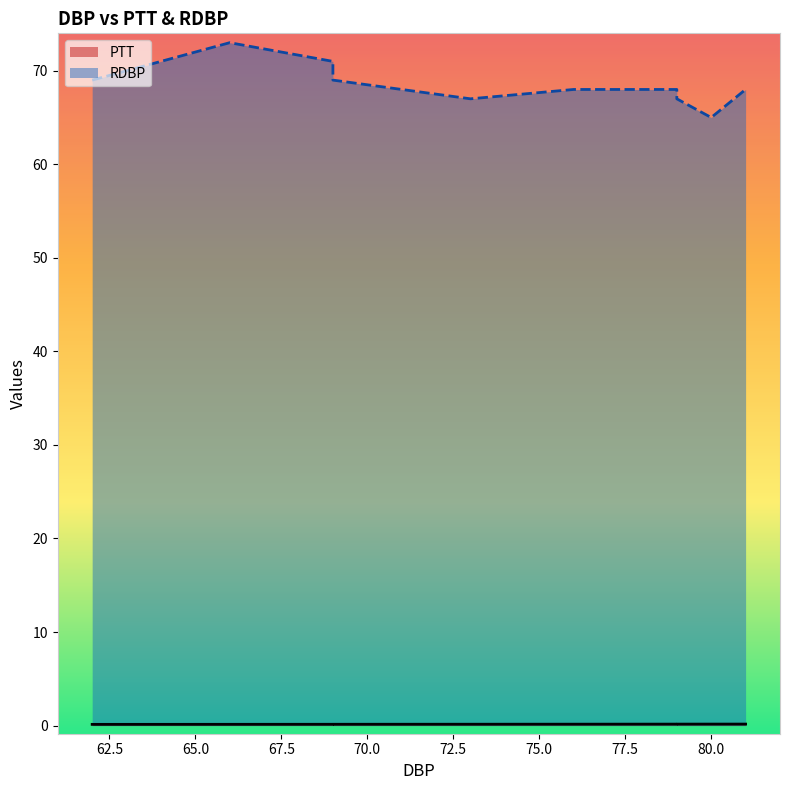

Which series has the widest spread of values?

RDBP